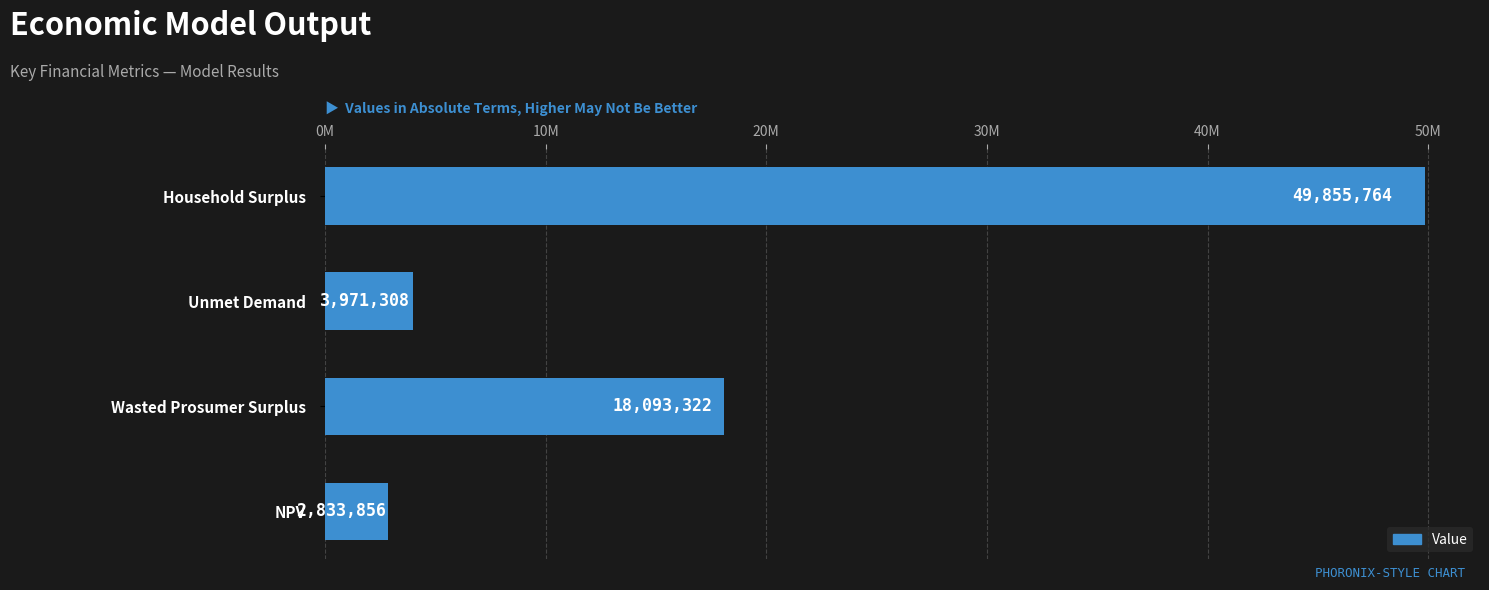

Does the chart contain any negative values?

No